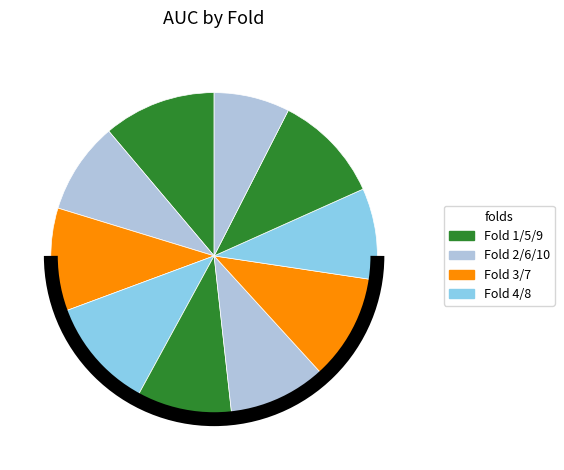

To the nearest percent, what is the average slice percentage?

10%